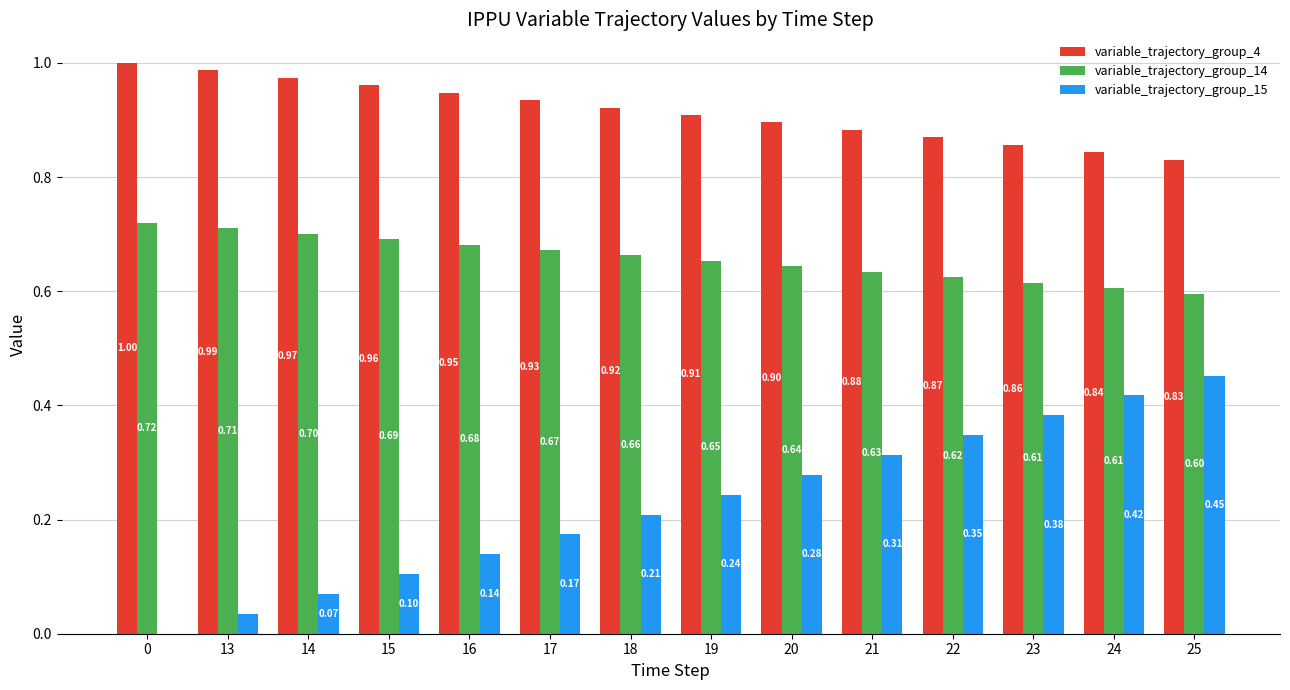

How many variable_trajectory_group_14 values are between 0 and 1?

14